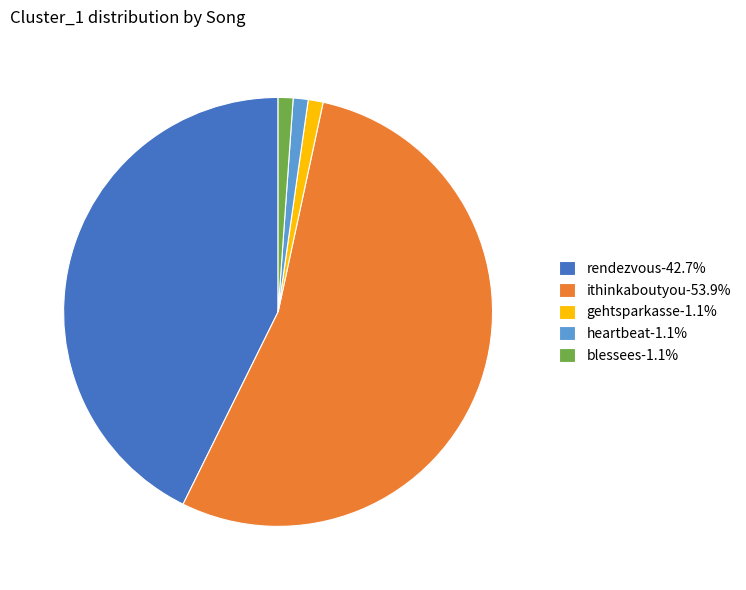

Is gehtsparkasse-1.1% the majority of the pie?

No